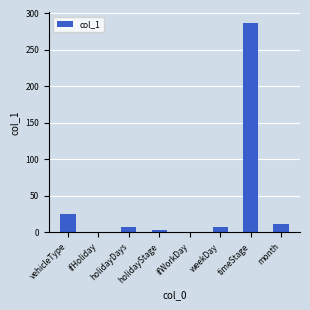

What is the value of the 3rd bar from the left?

7